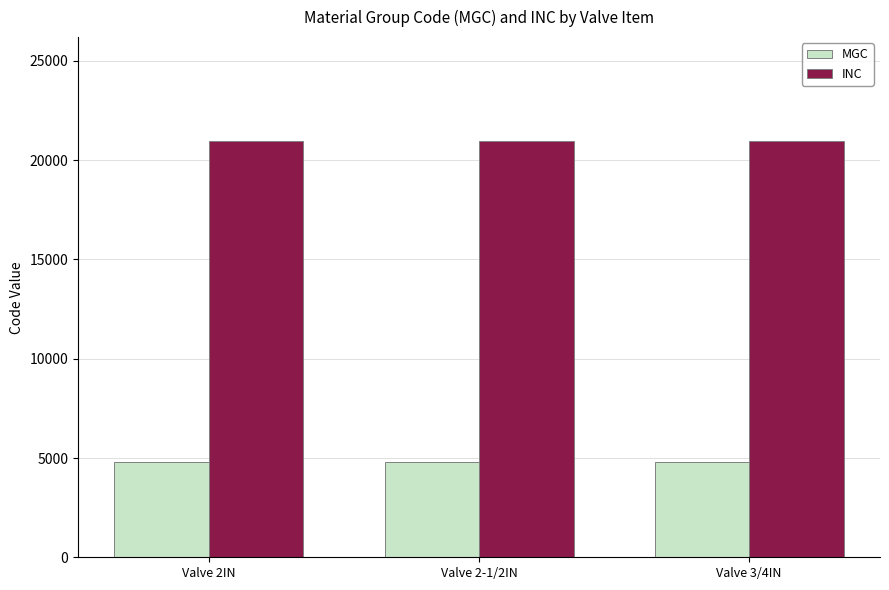

Reading left to right, list all the values displayed in this chart.

MGC: 4810	4810	4810
INC: 20962	20962	20962